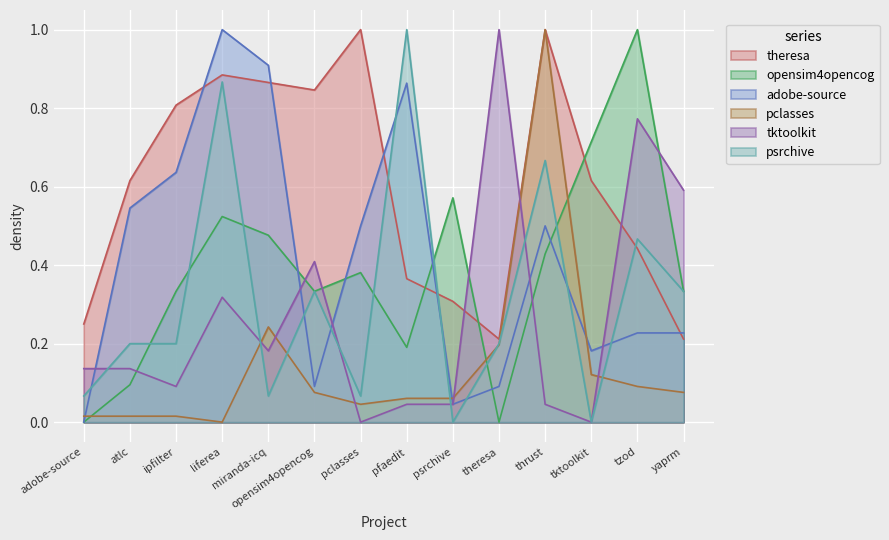

Is the value of tktoolkit at ipfilter greater than the value of psrchive at psrchive?

Yes